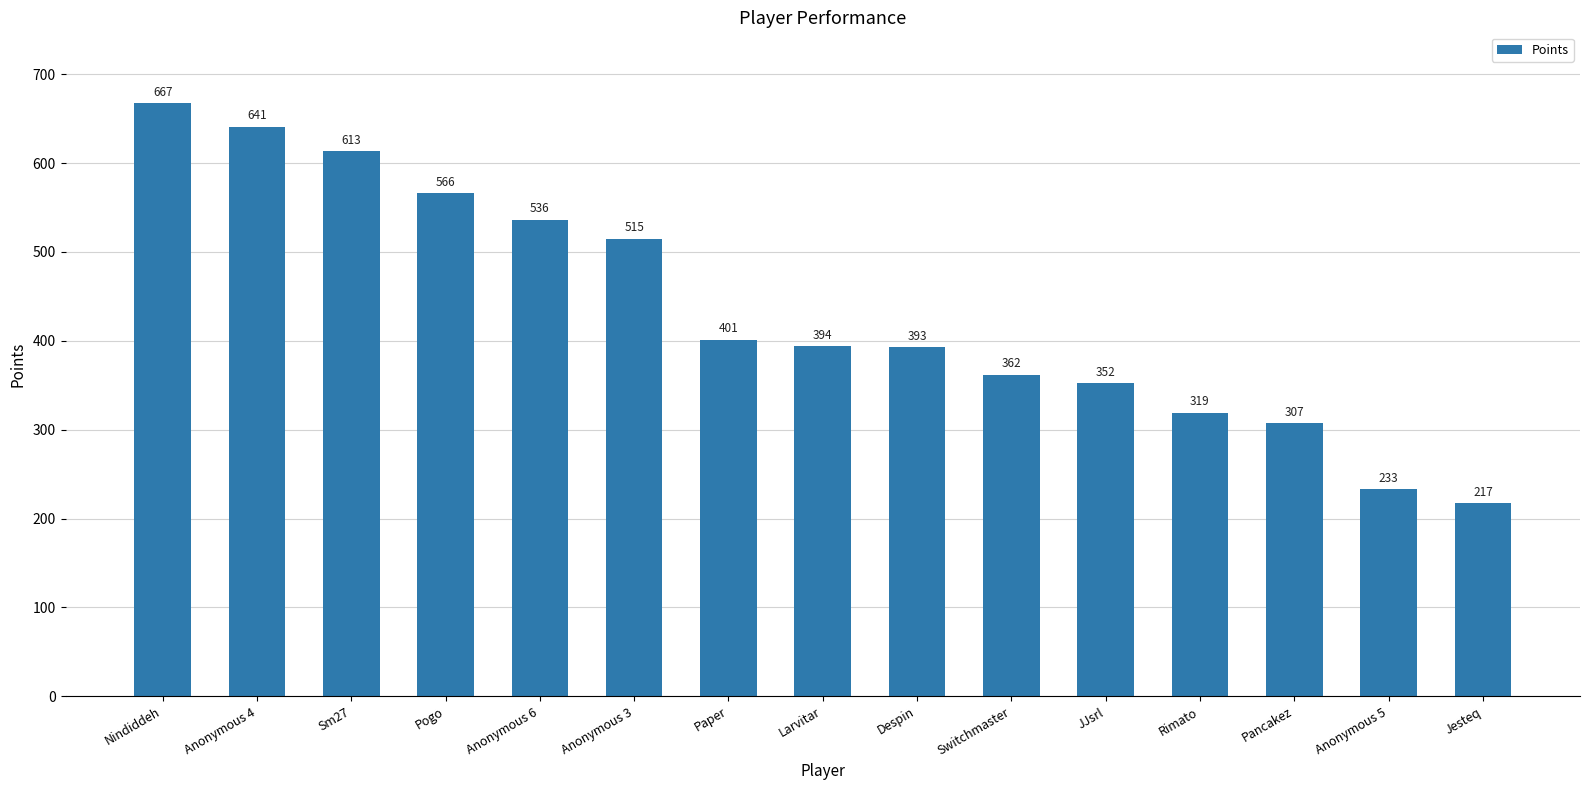

What is the ratio of the value at Sm27 to the value at Anonymous 5?

2.6